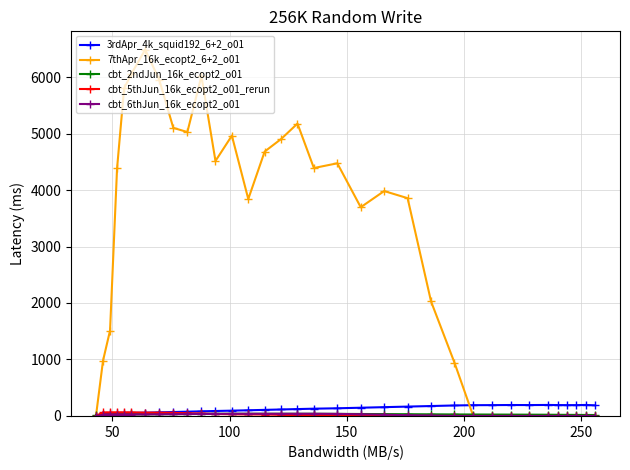

What is the highest value of the 7thApr_16k_ecopt2_6+2_o01 series?

6484.9